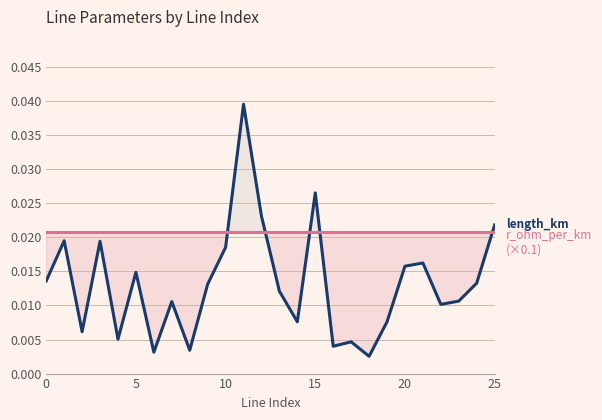

How many lines are shown in the chart?

2